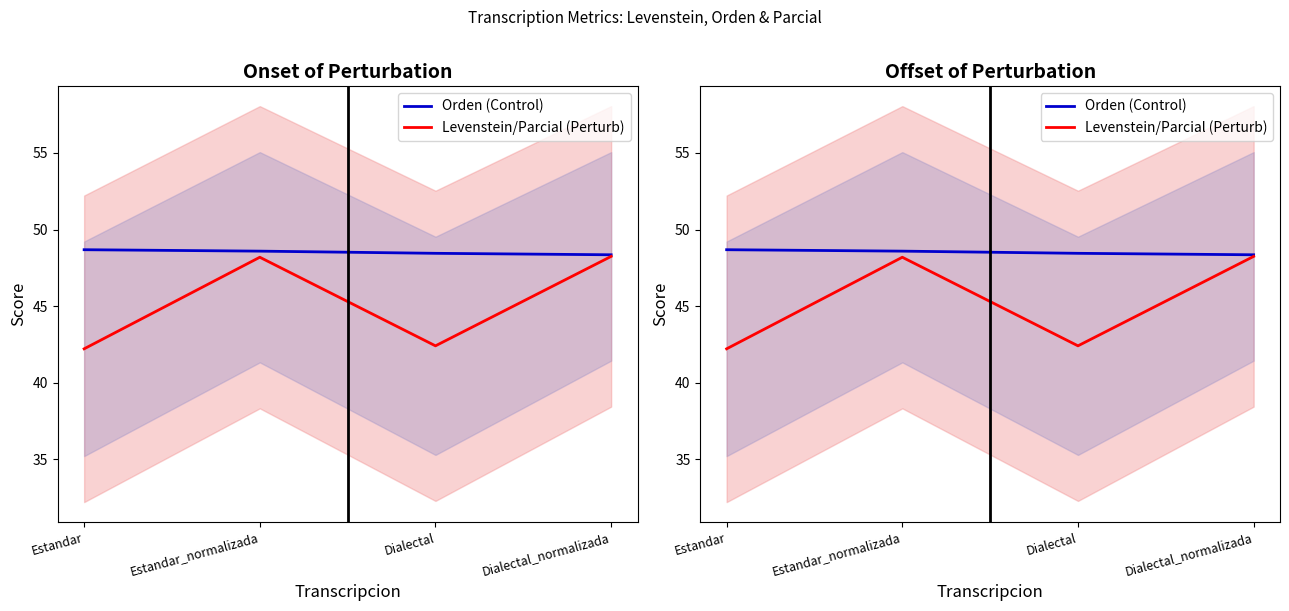

What is the value of the Orden (Control) point at the 3rd from the left?

48.4